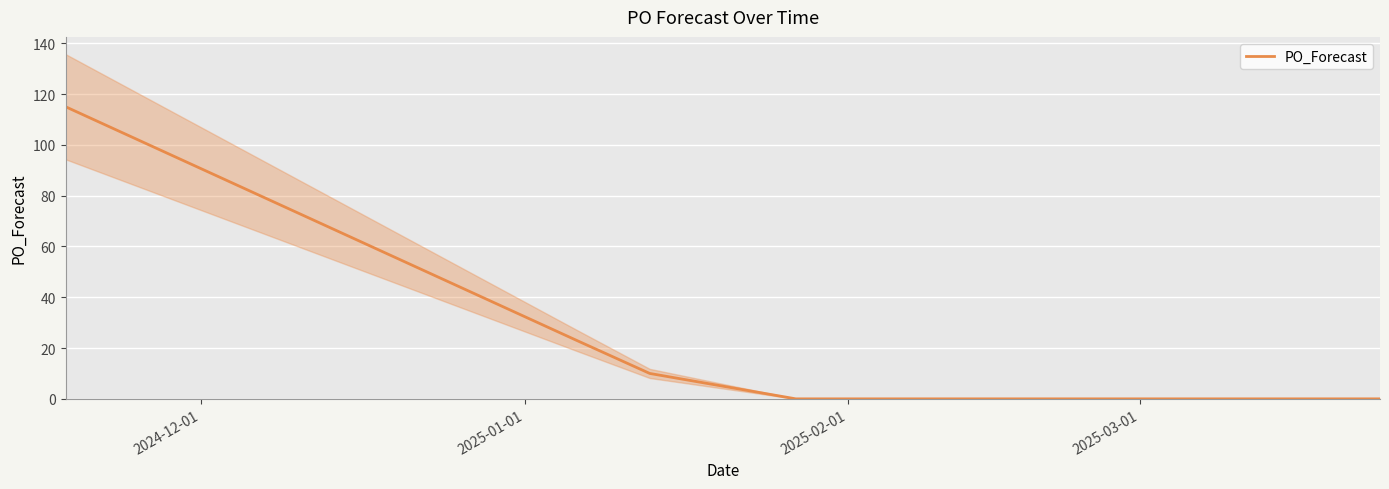

What is the sum of all values?

148